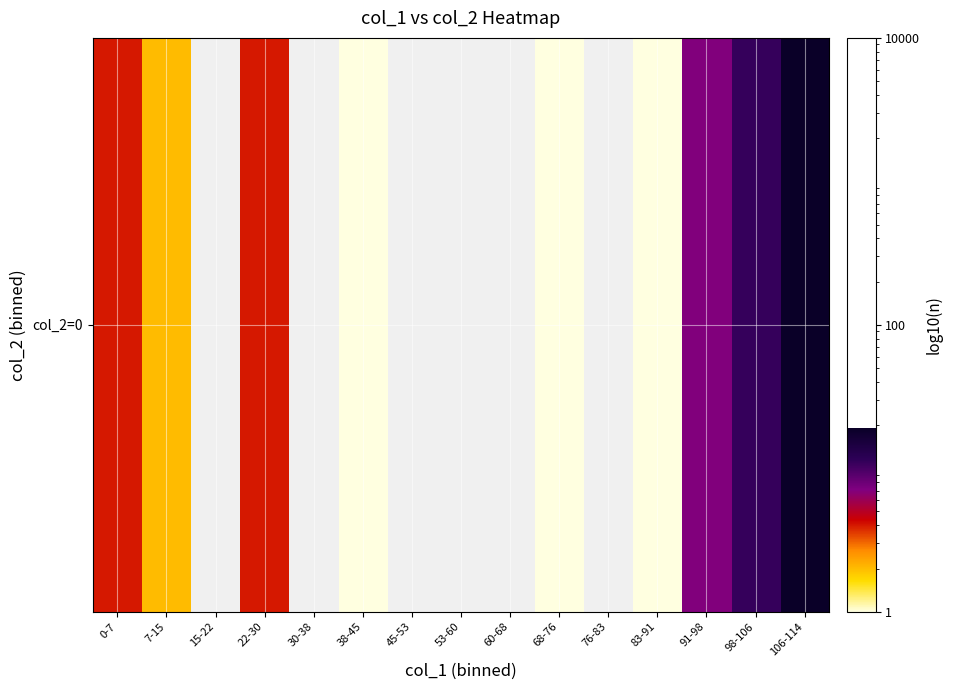

Which has a higher value, 15-22 or 38-45?

38-45